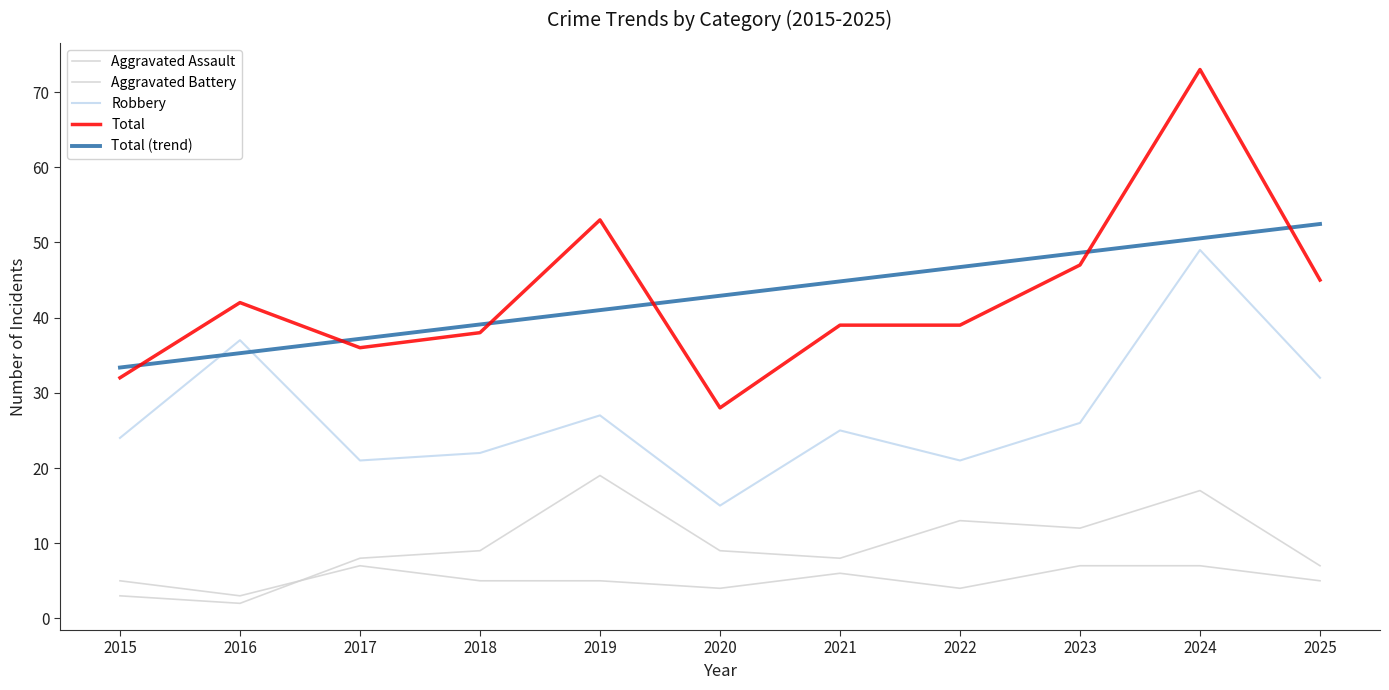

Does the chart display data point markers on the line(s)?

No